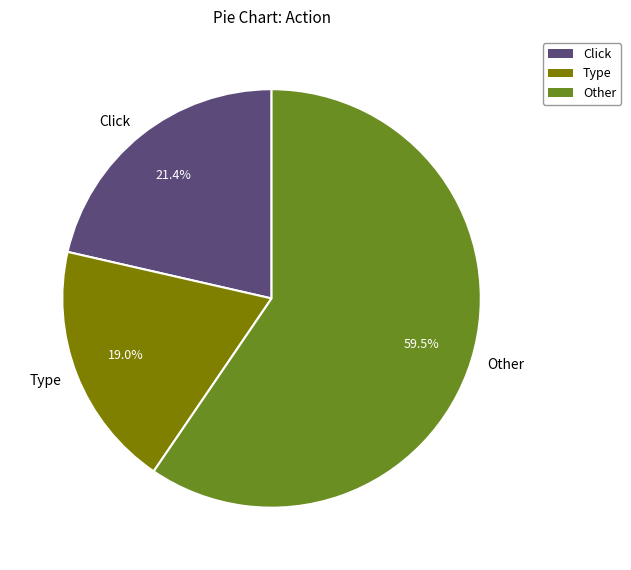

What is the ratio of the value at Type to the value at Other?

0.3